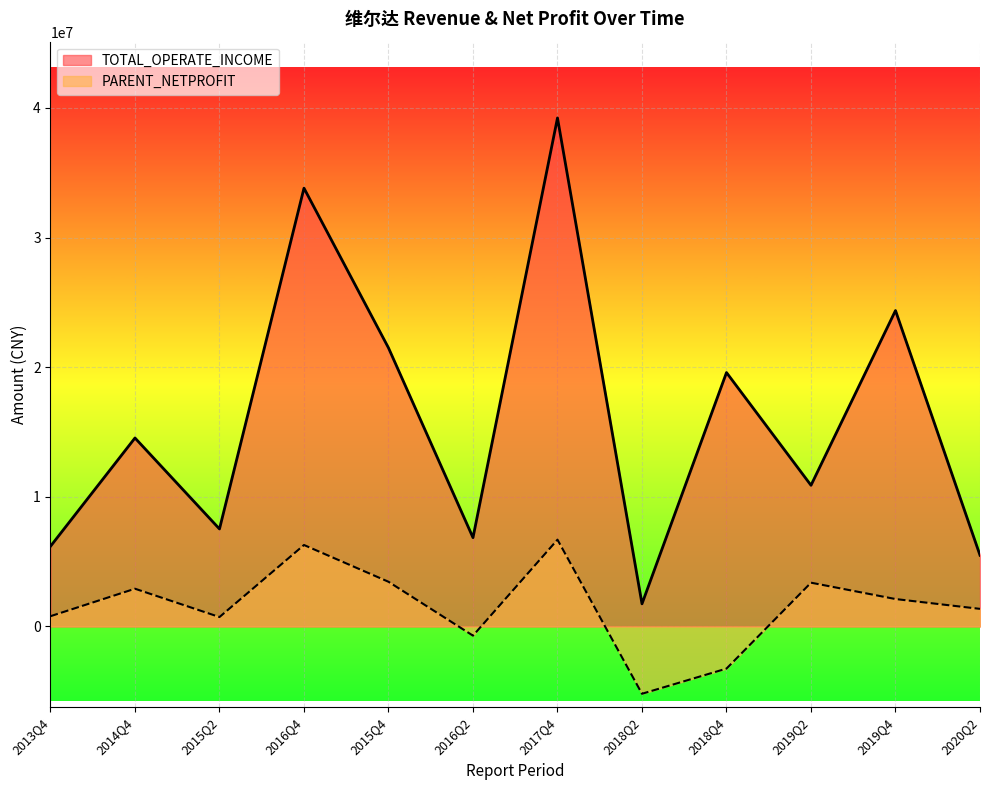

Does the chart display data point markers on the line(s)?

No